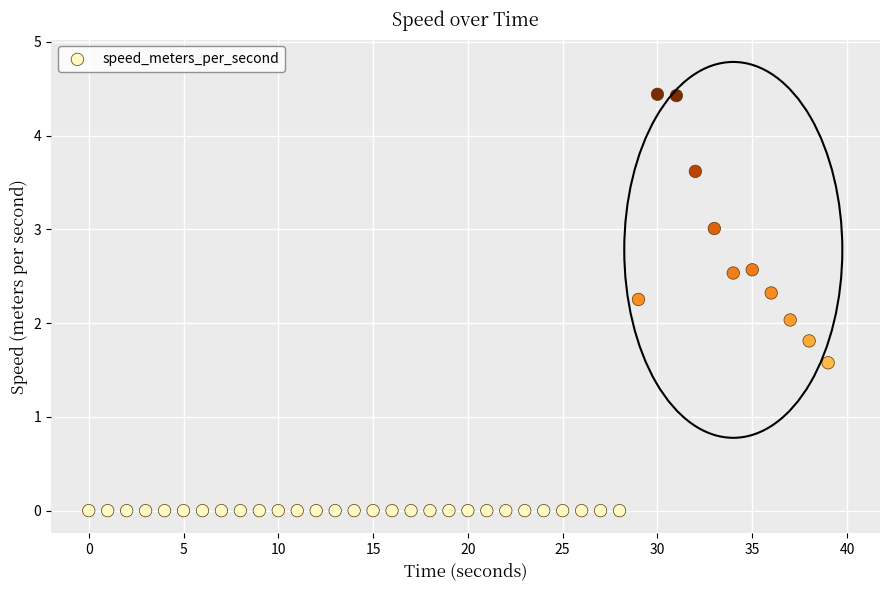

What is the range of Y values (max minus min)?

4.4